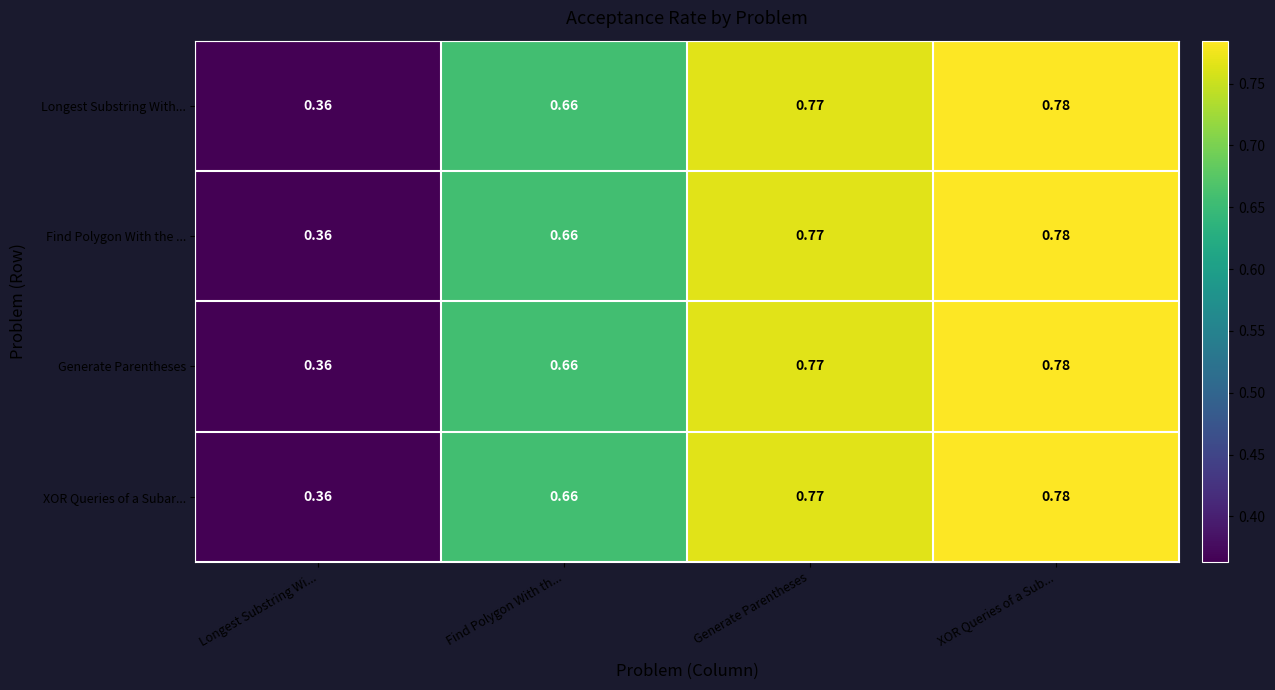

Where is XOR Queries of a Subar... nearest to the value 0?

Longest Substring Wi...